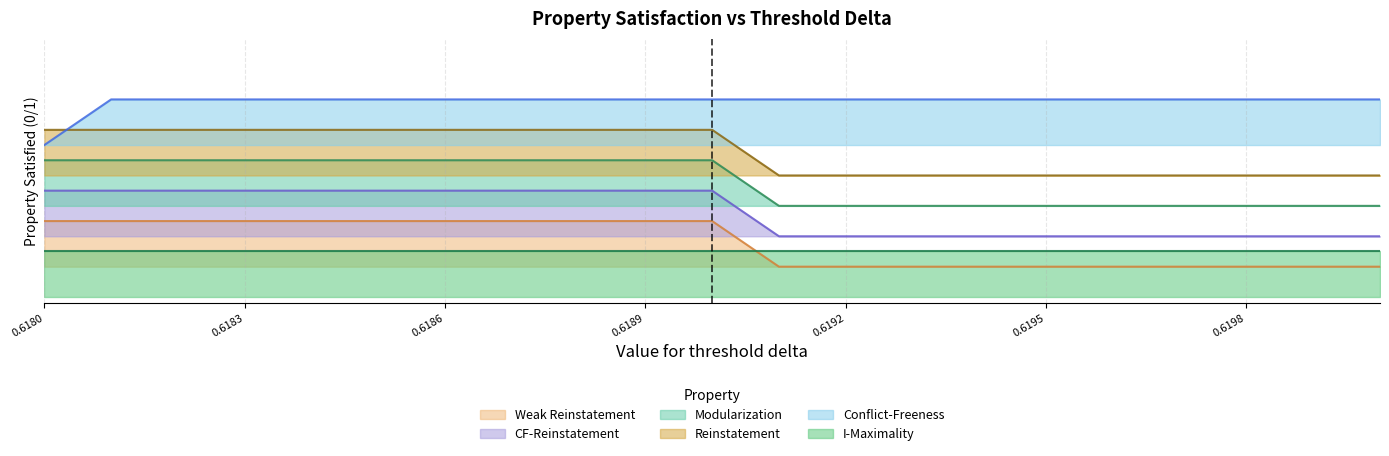

At which category does the chart reach its peak across all series?

0.6181